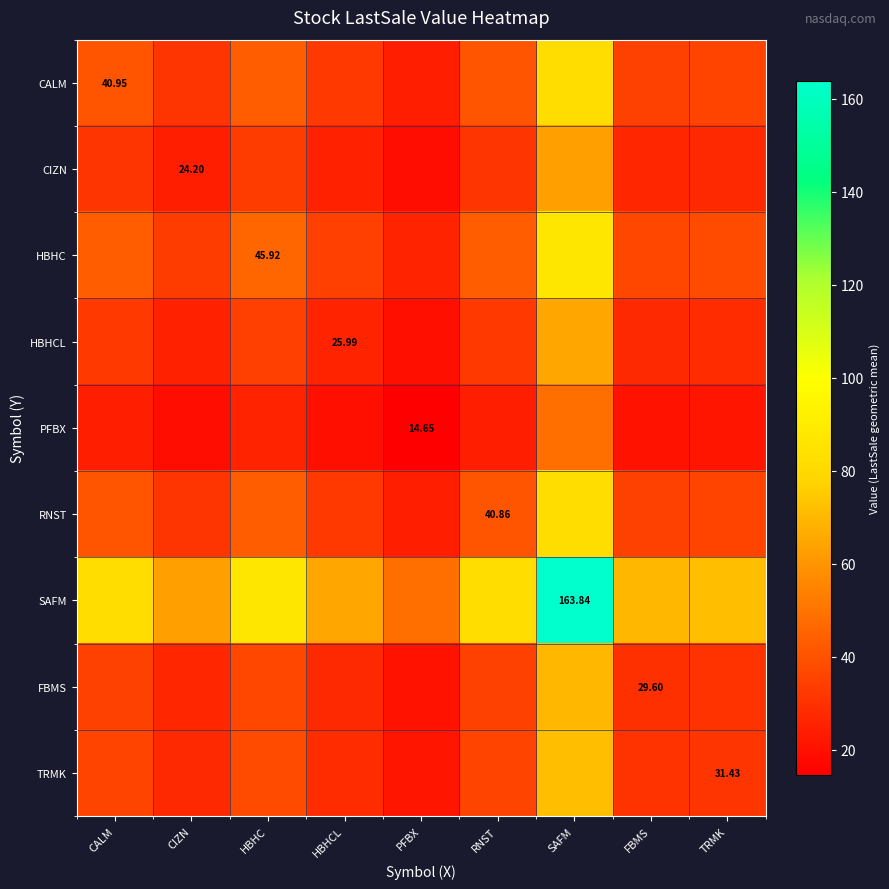

True or false: RNST has a value of 35.8 at PFBX.

False